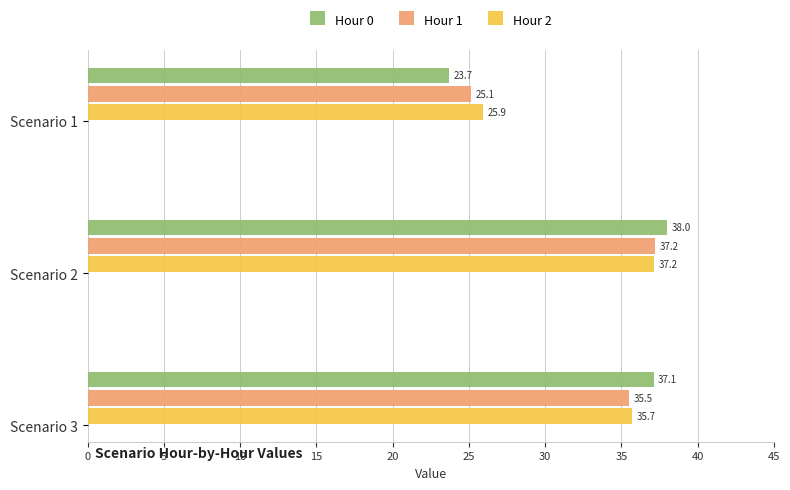

At which category is the sum across all series the highest?

Scenario 2